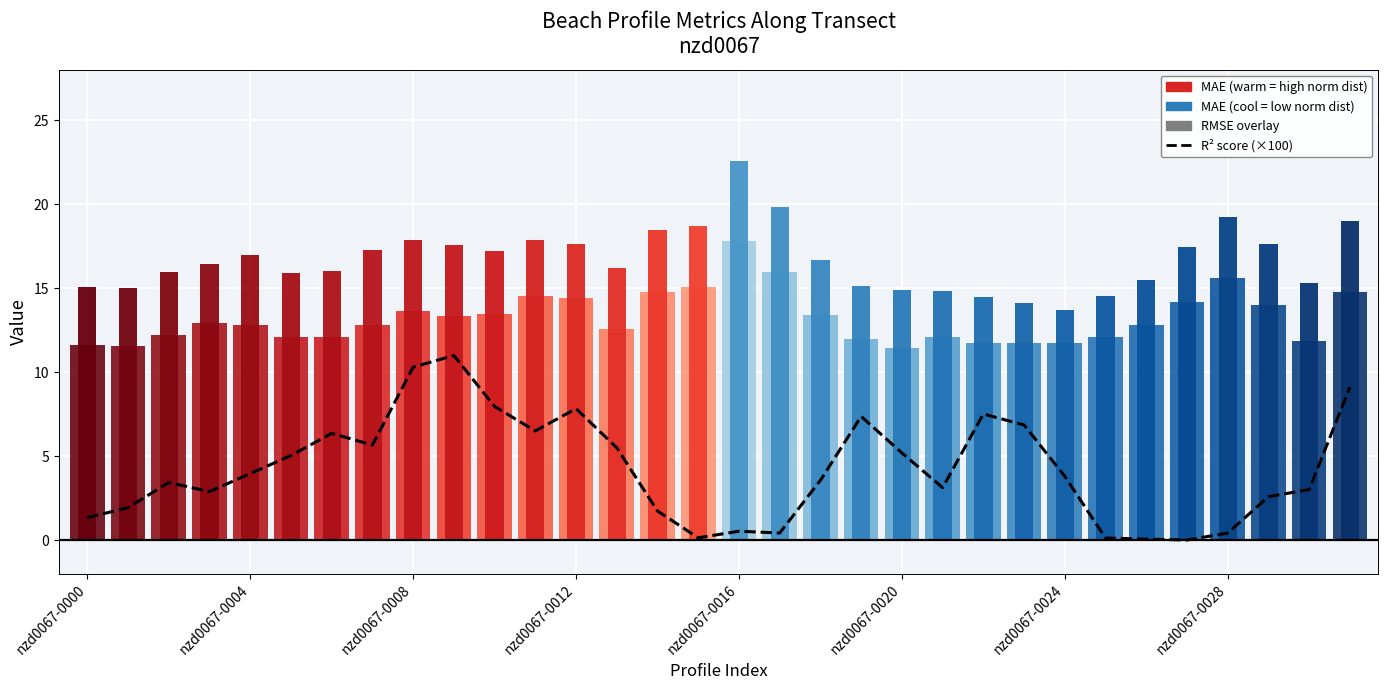

List the labels in order of value, largest first.

9, 8, 31, 10, 12, 22, 19, 23, 11, nzd0067-0024, nzd0067-0028, 13, 20, nzd0067-0020, nzd0067-0016, 24, 18, nzd0067-0008, 21, 30, nzd0067-0012, 29, nzd0067-0004, 14, nzd0067-0000, 16, 17, 28, 15, 25, 26, 27